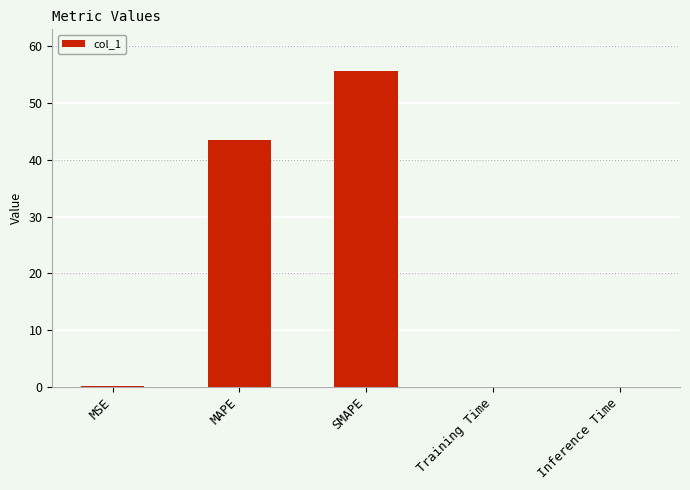

Which label corresponds to the largest value in the chart?

SMAPE